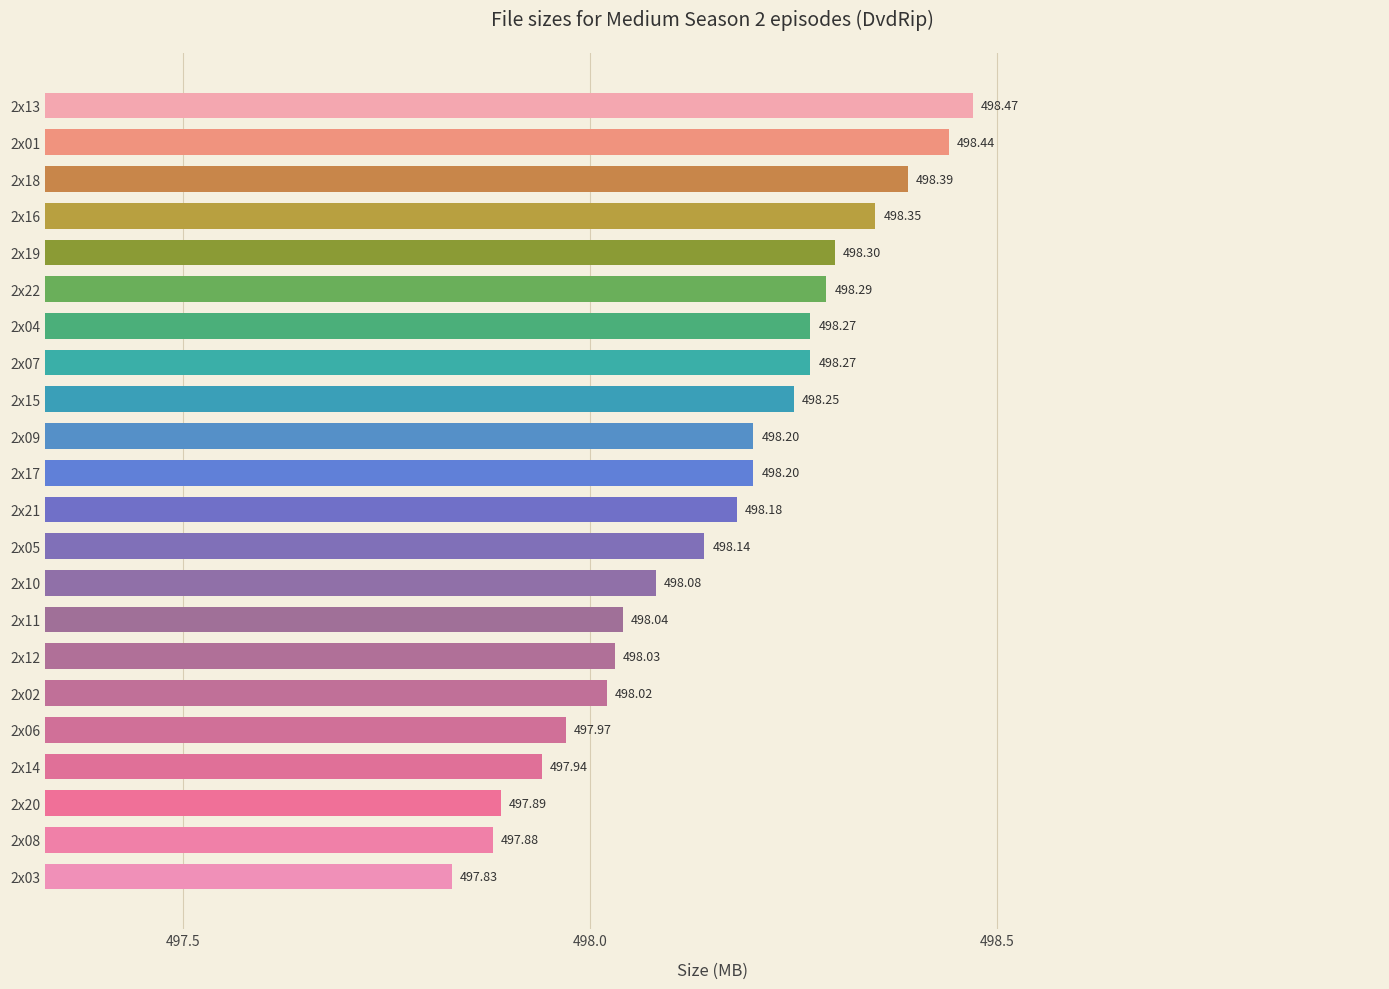

What is the minimum value shown in the chart?

497.8